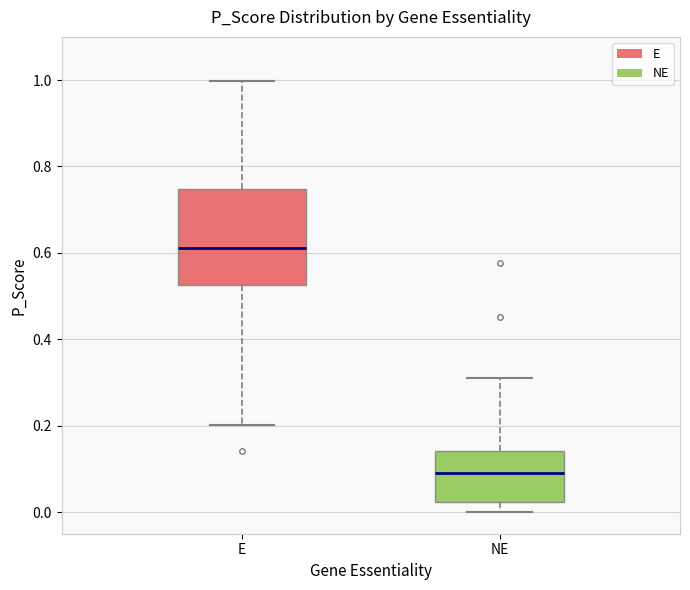

Reading left to right, read every box against the y-axis: the position of its median line, the range the box covers, and the ends of its whiskers. The values are not printed on the chart, so give them approximately, as read against the axis.

E: median 0.62, box 0.52 to 0.74, whiskers 0.20 to 1.00
NE: median 0.10, box 0.02 to 0.14, whiskers 0.00 to 0.32